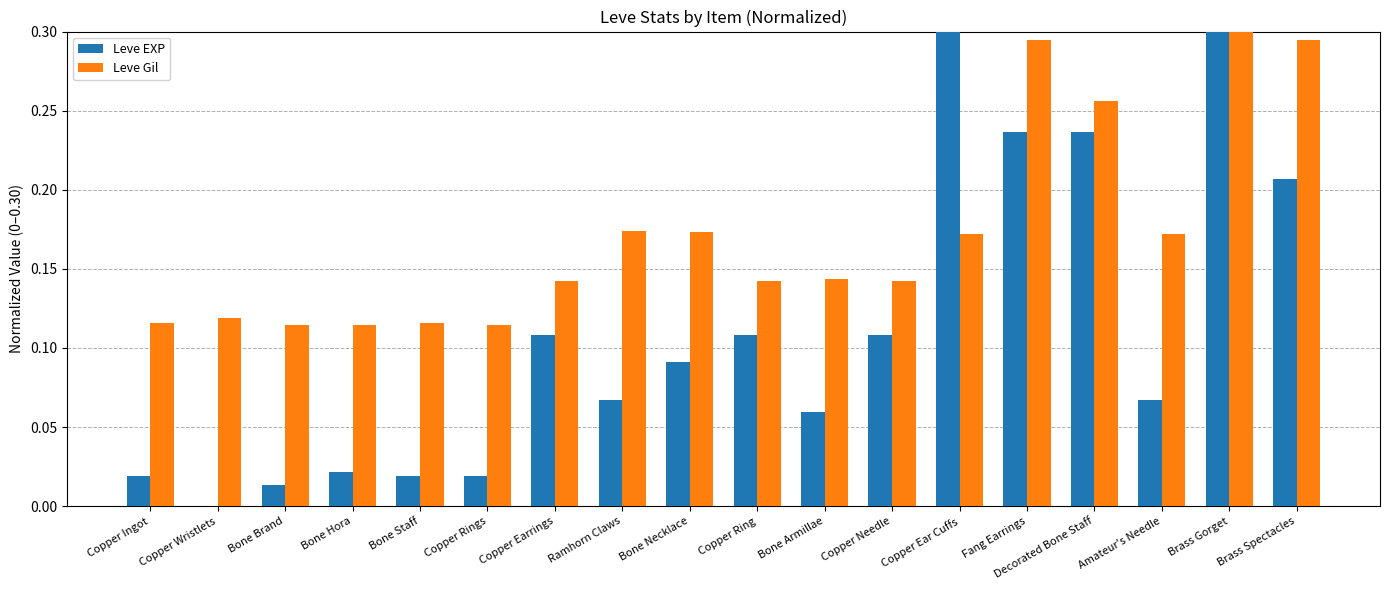

Count the number of categories in the chart.

18